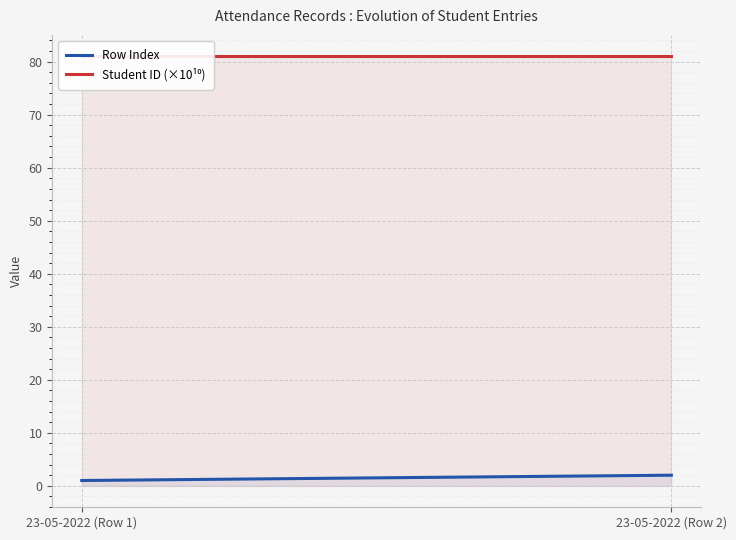

What is the minimum value for Row Index?

1.0